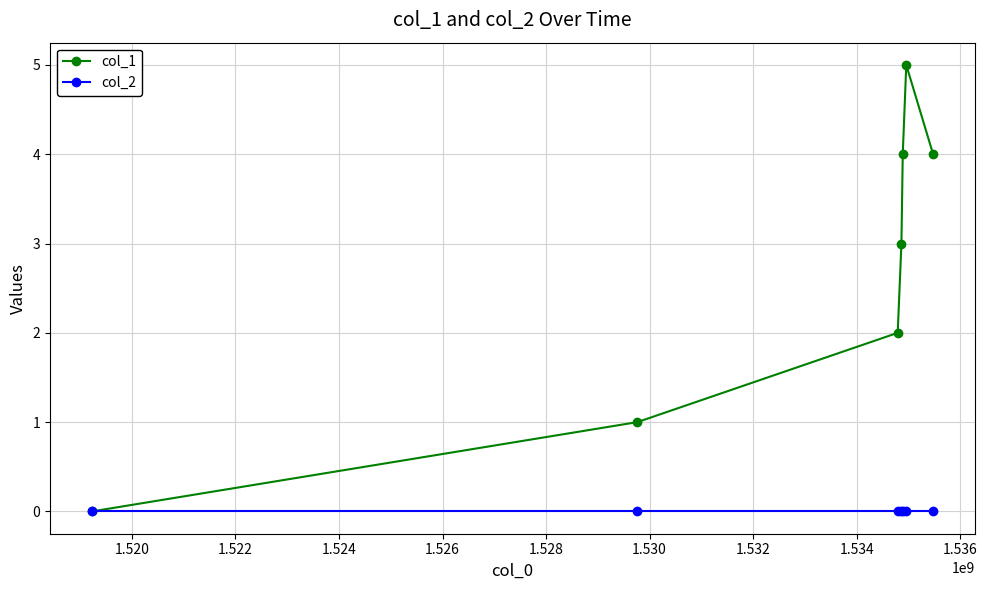

What is the sum of all col_1 values?

19